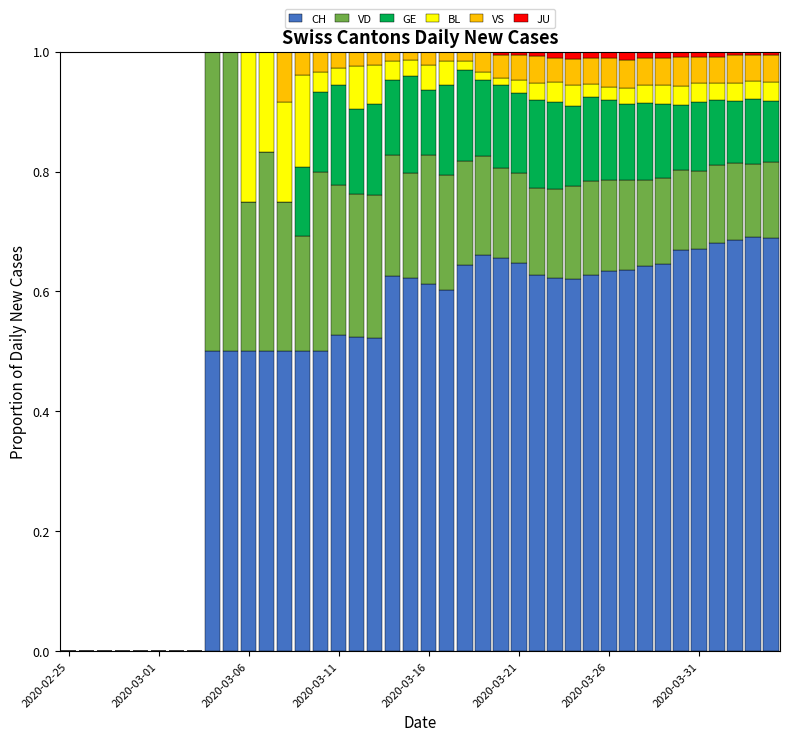

What is the total value across all series at 2020-03-11?

1.0